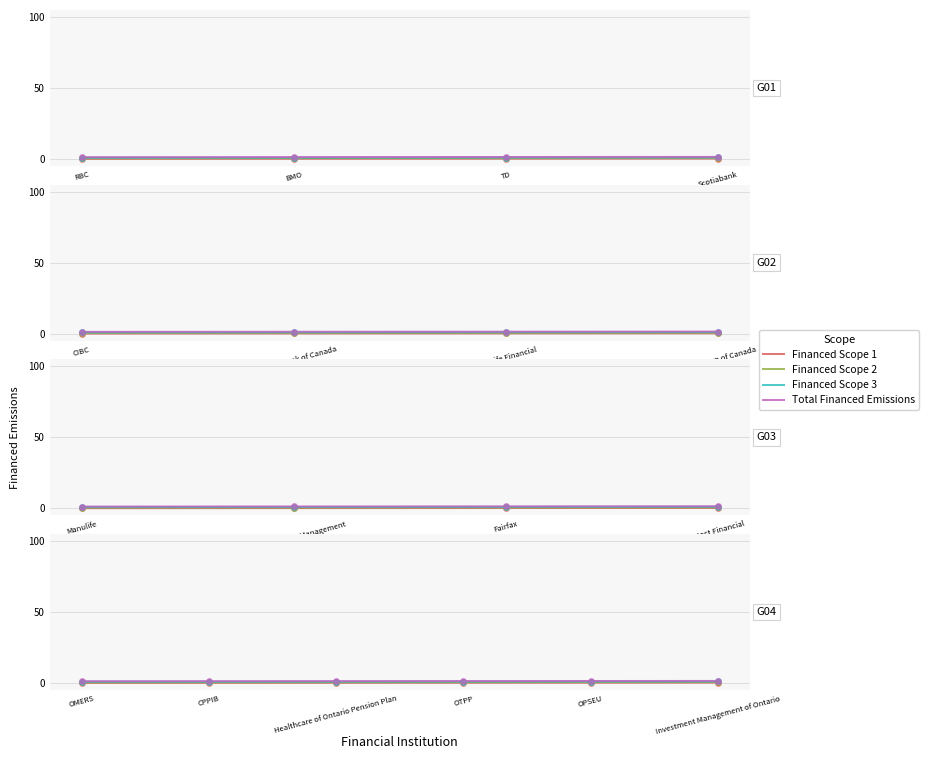

Which series has the widest spread of Y values?

Financed Scope 2